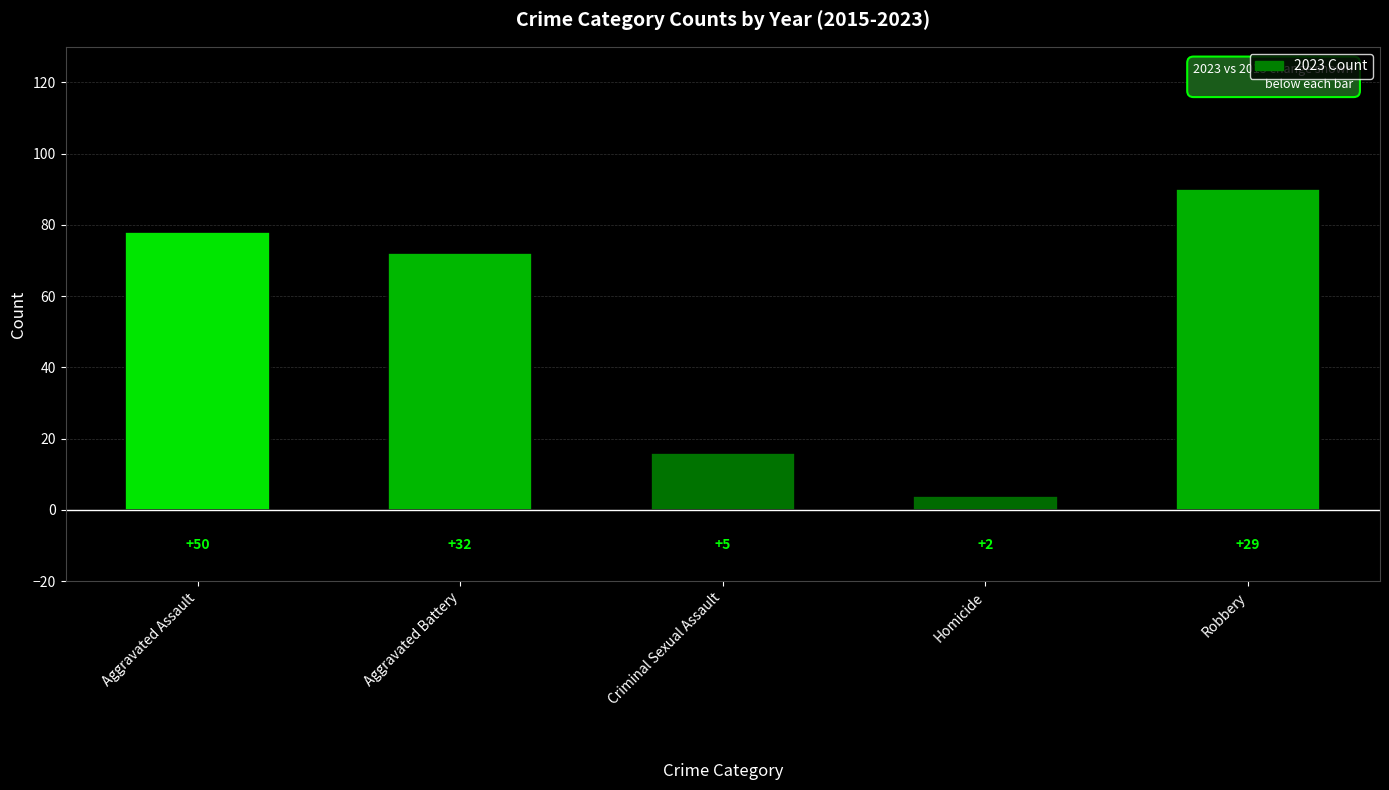

At which label does the data first exceed 72?

Aggravated Assault